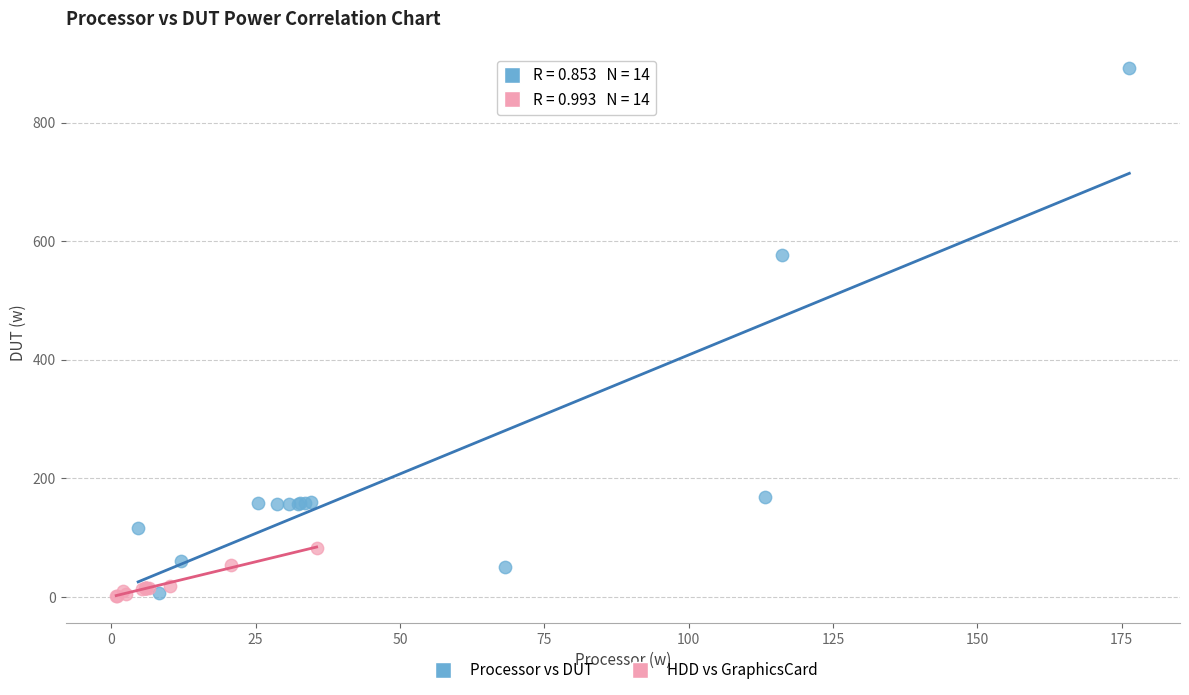

Which series contains the highest Y value?

Processor vs DUT